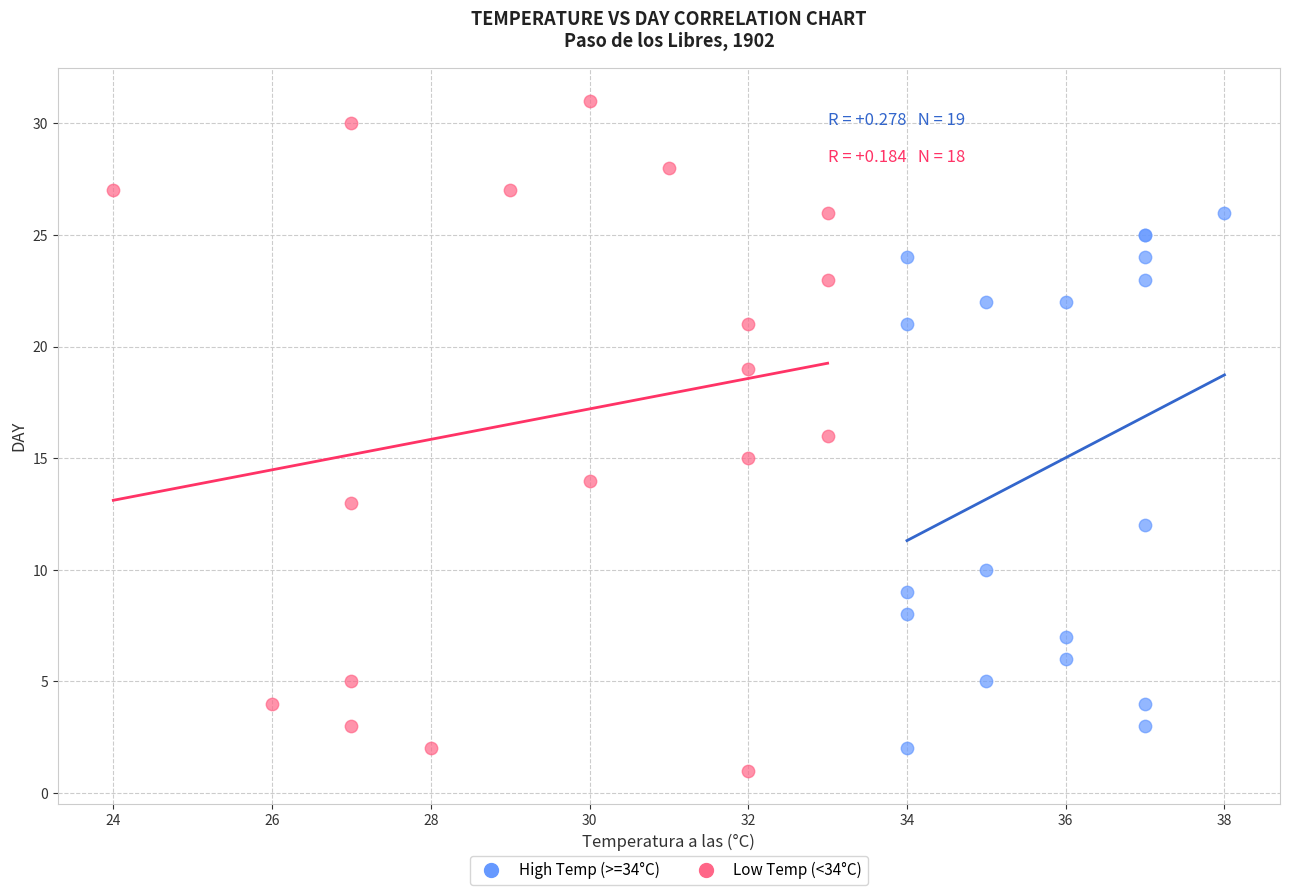

Which series has the widest spread of Y values?

Low Temp (<34°C)